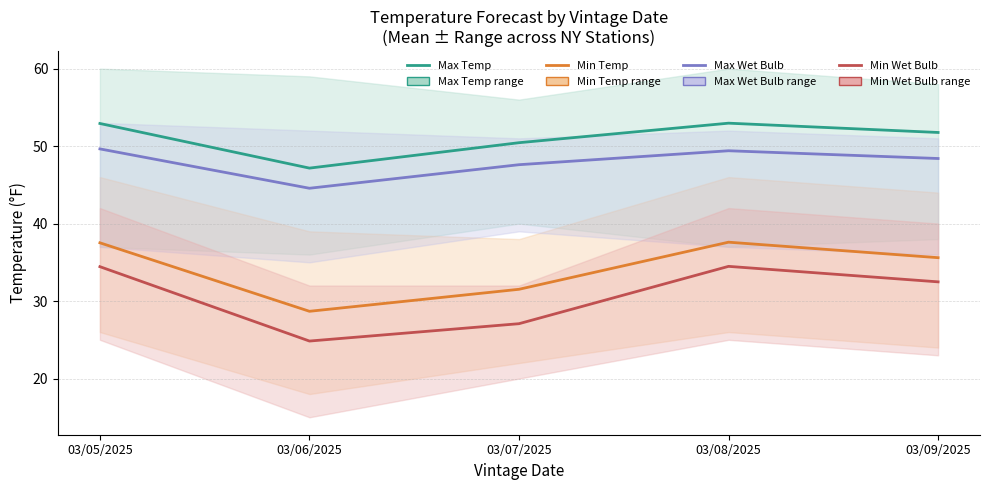

At which category does the chart reach its minimum across all series?

03/06/2025